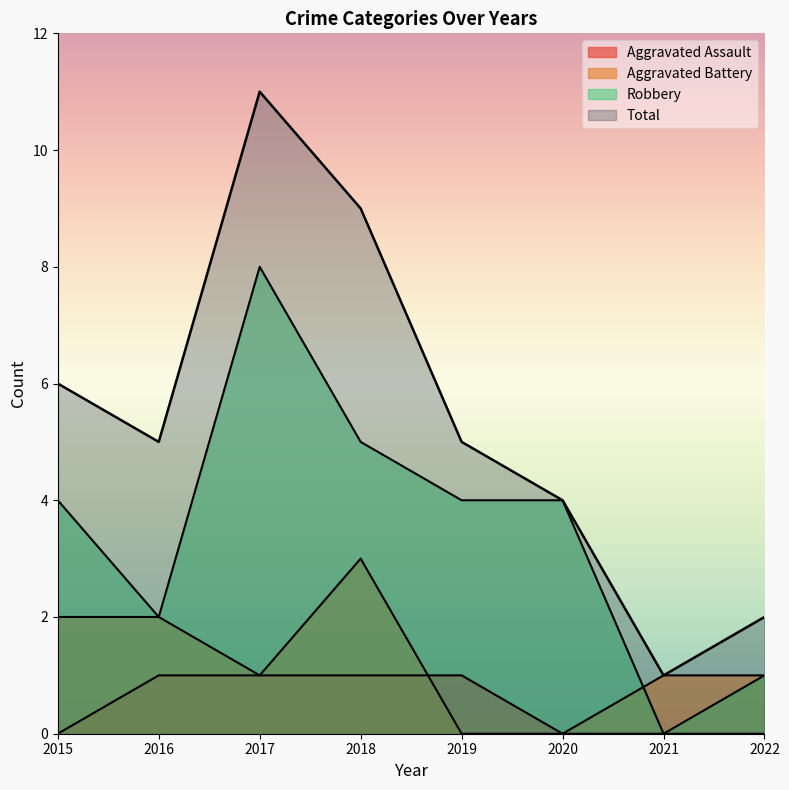

At which label does Aggravated Battery first exceed 1?

2015